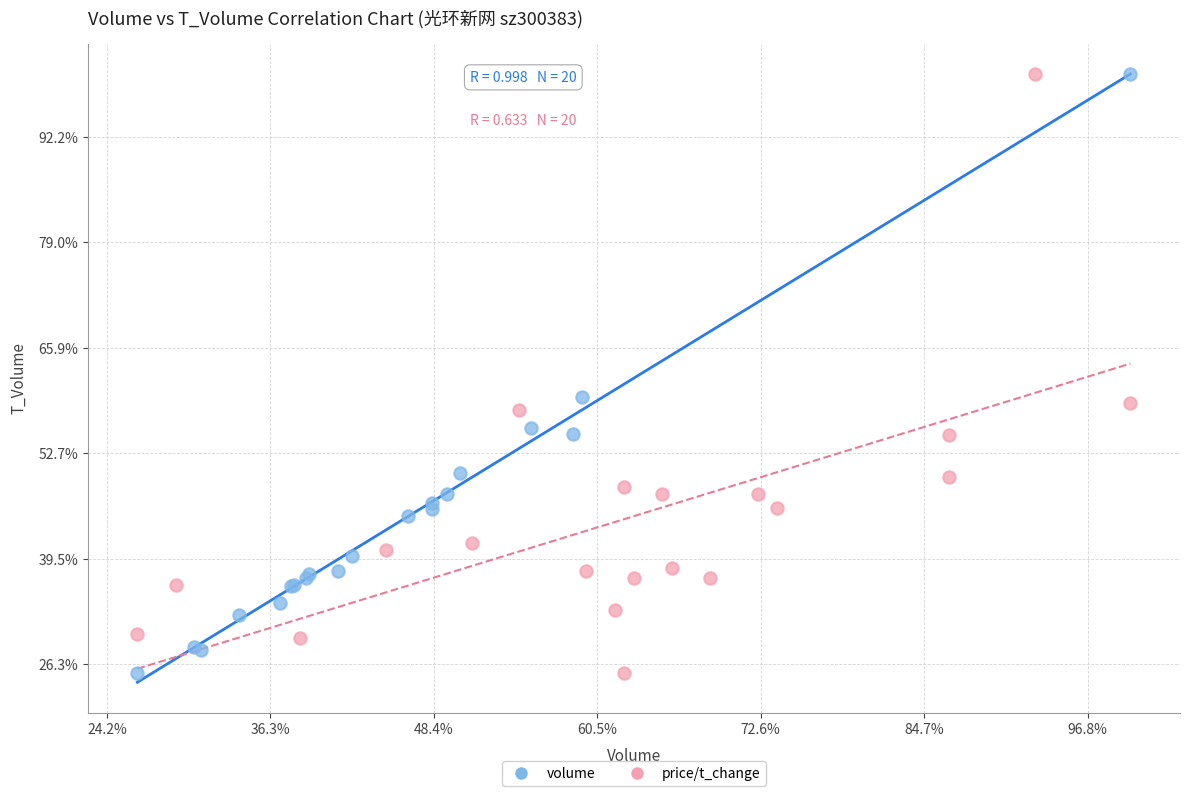

What are all the series names shown in the legend?

volume, price/t_change